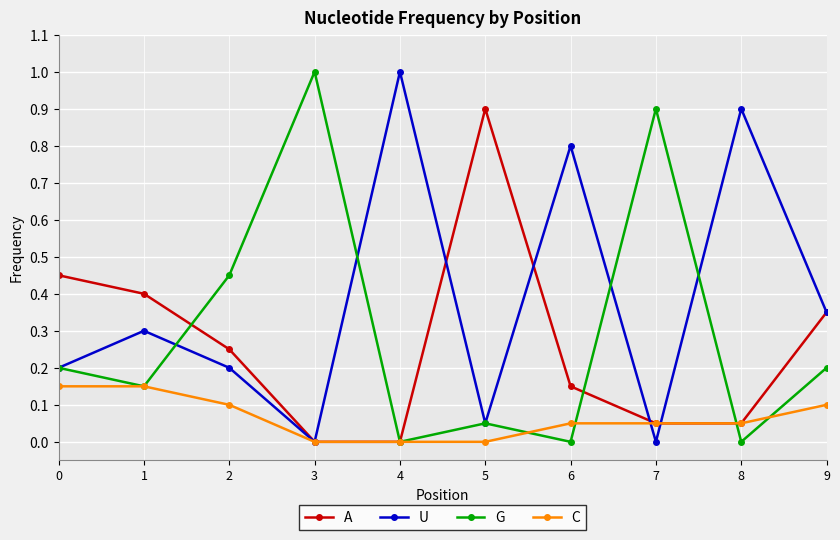

What is the difference between the highest and lowest values at 6?

0.8